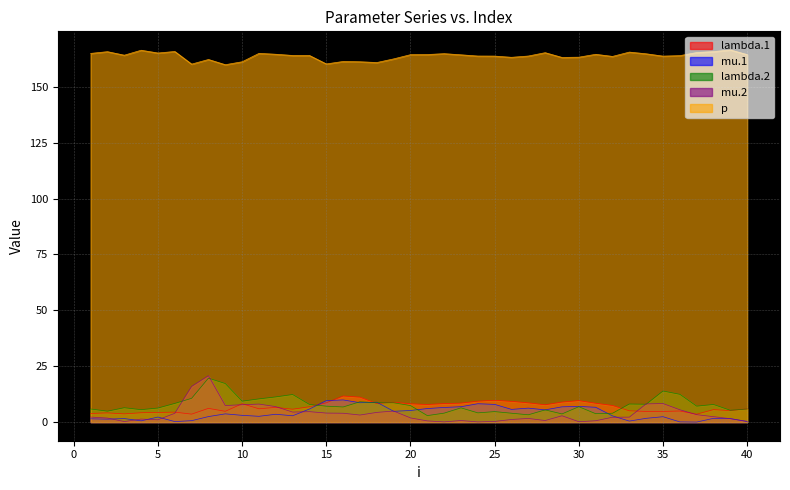

What is the minimum value for lambda.1?

3.6